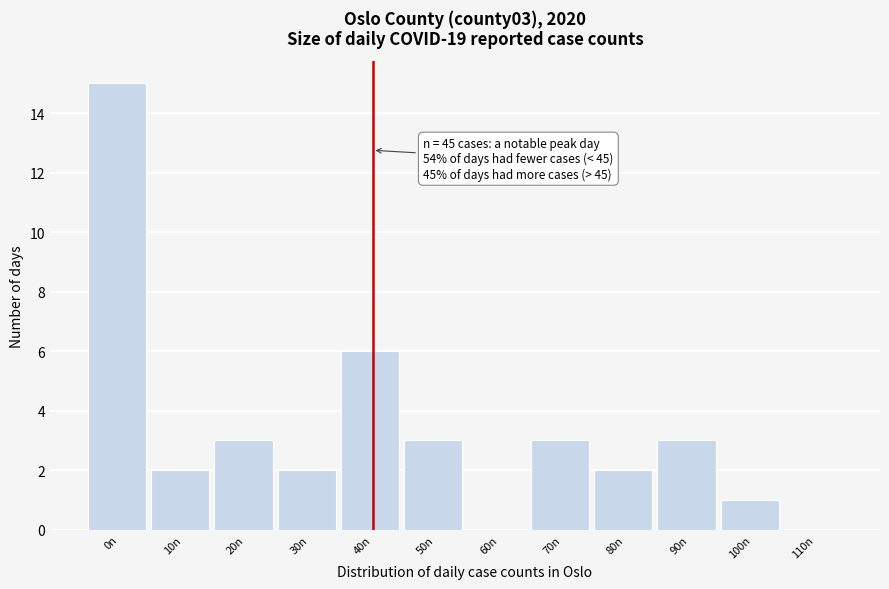

Reading left to right, transcribe all the data shown in this chart.

0n=15	10n=2	20n=3	30n=2	40n=6	50n=3	60n=0	70n=3	80n=2	90n=3	100n=1	110n=0